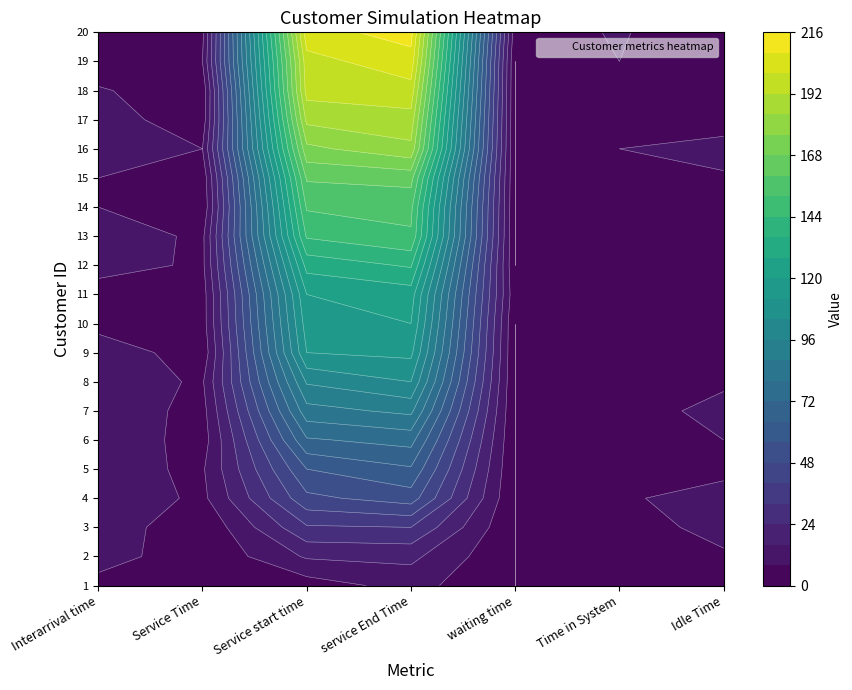

What is the sum of all 14 values?

319